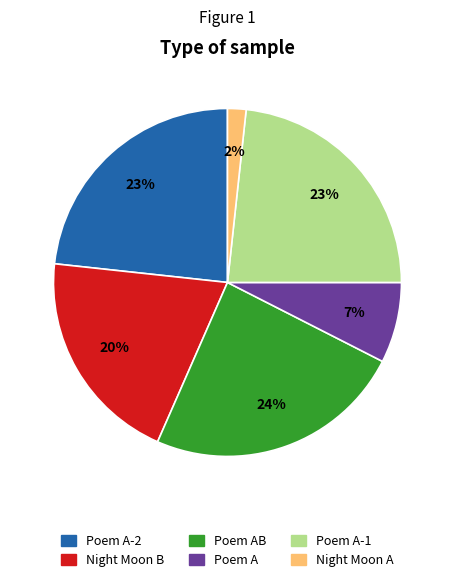

To the nearest percent, what is the average slice percentage?

17%